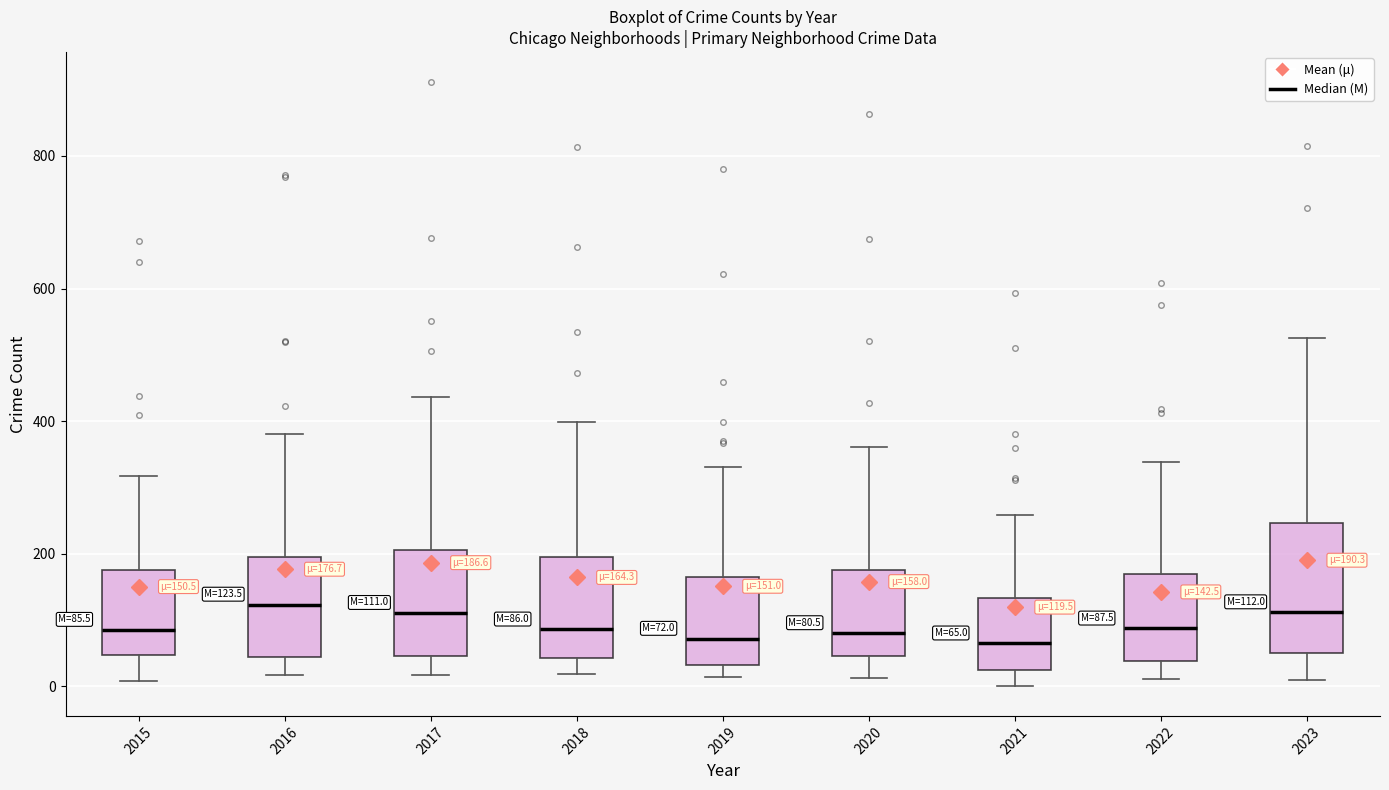

Comparing the boxes themselves (not the whiskers), which one is the tallest?

2023